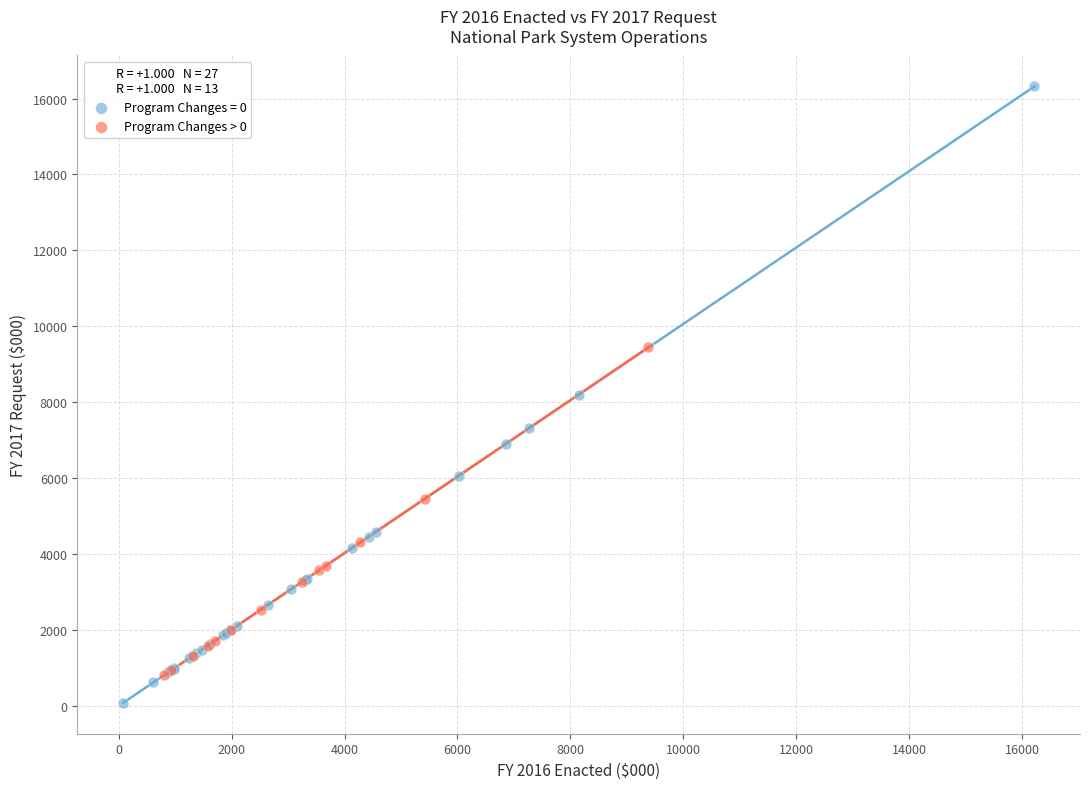

Which series reaches the maximum Y coordinate?

Program Changes = 0